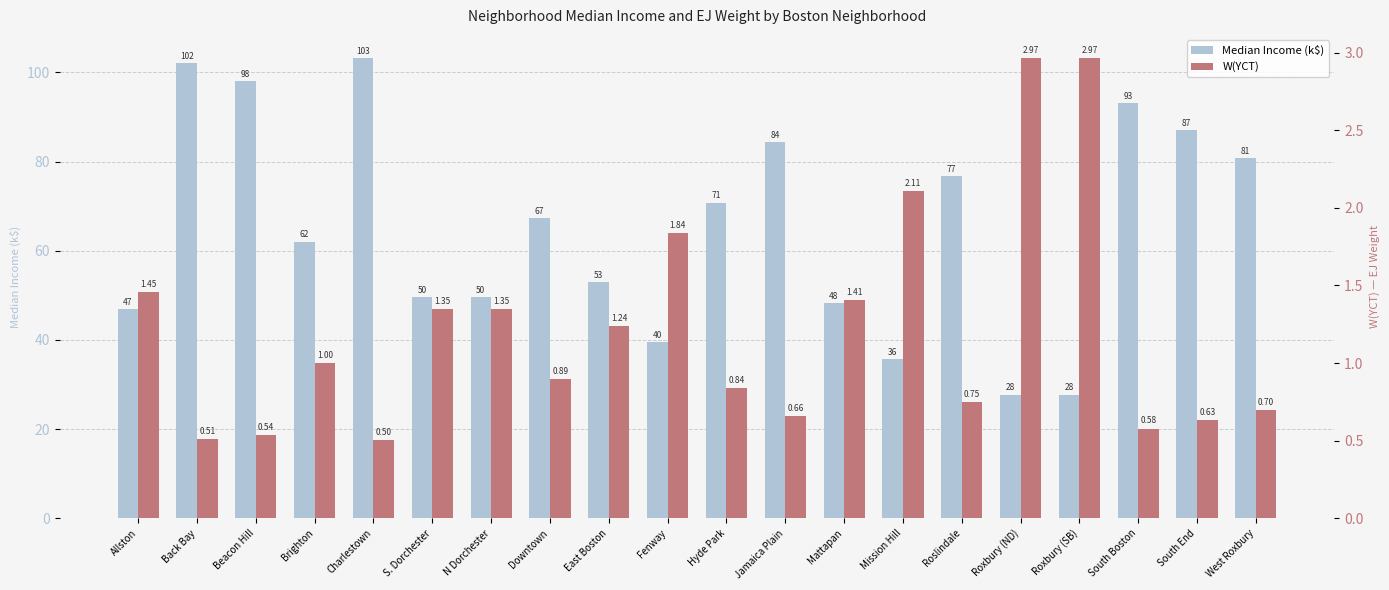

At how many categories does at least one series exceed 54?

11